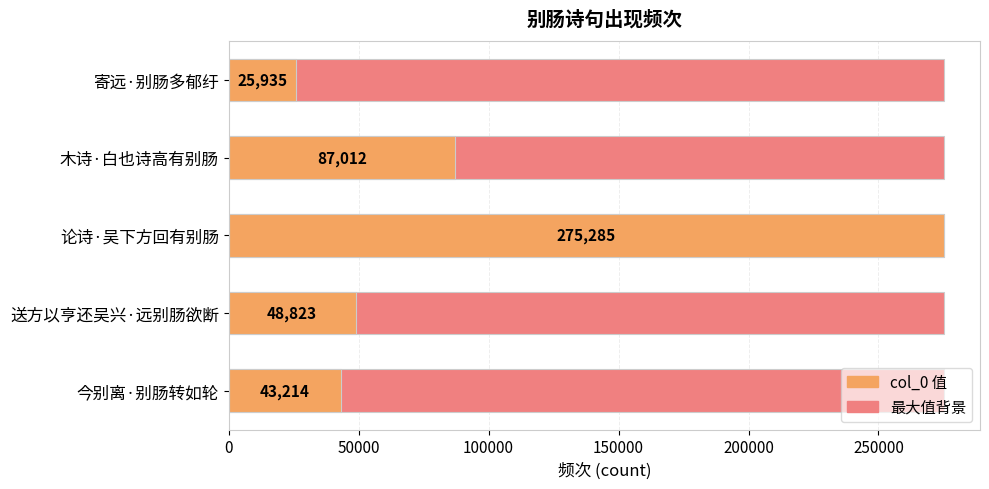

What are all the series names shown in the legend?

最大值, col_0